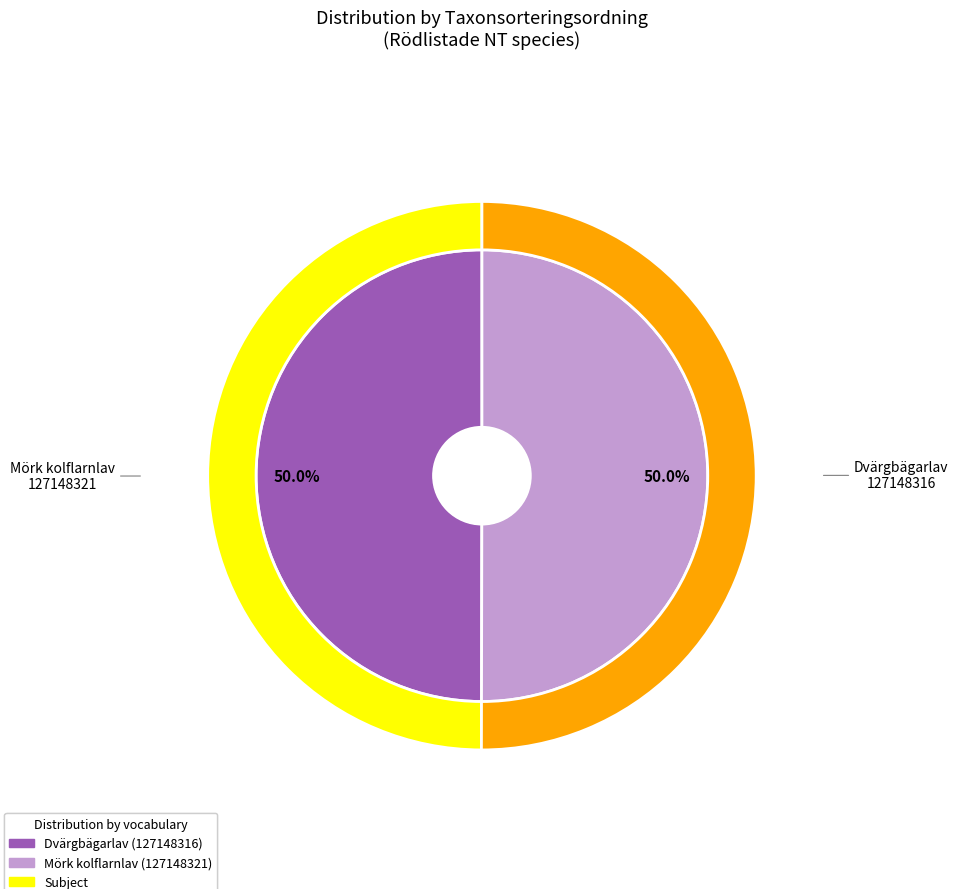

Does Dvärgbägarlav (127148316) account for over 50% of the chart?

No